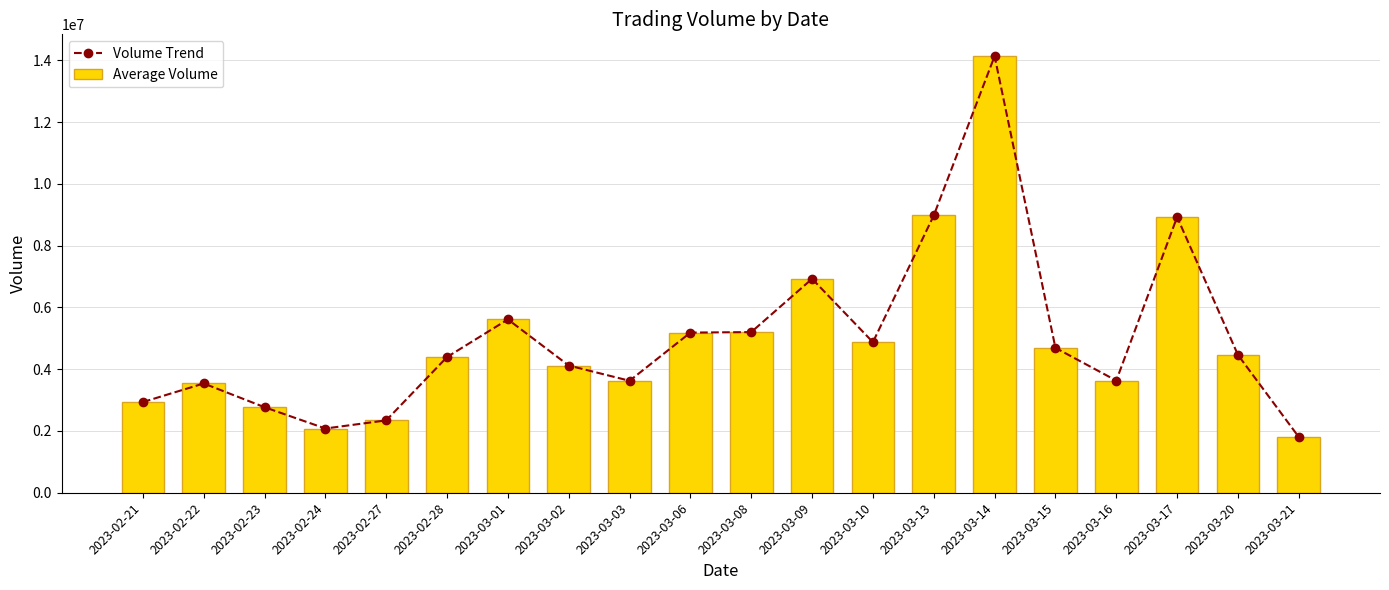

The Average Volume series shows 4513732 at 2023-02-23. True or false?

False